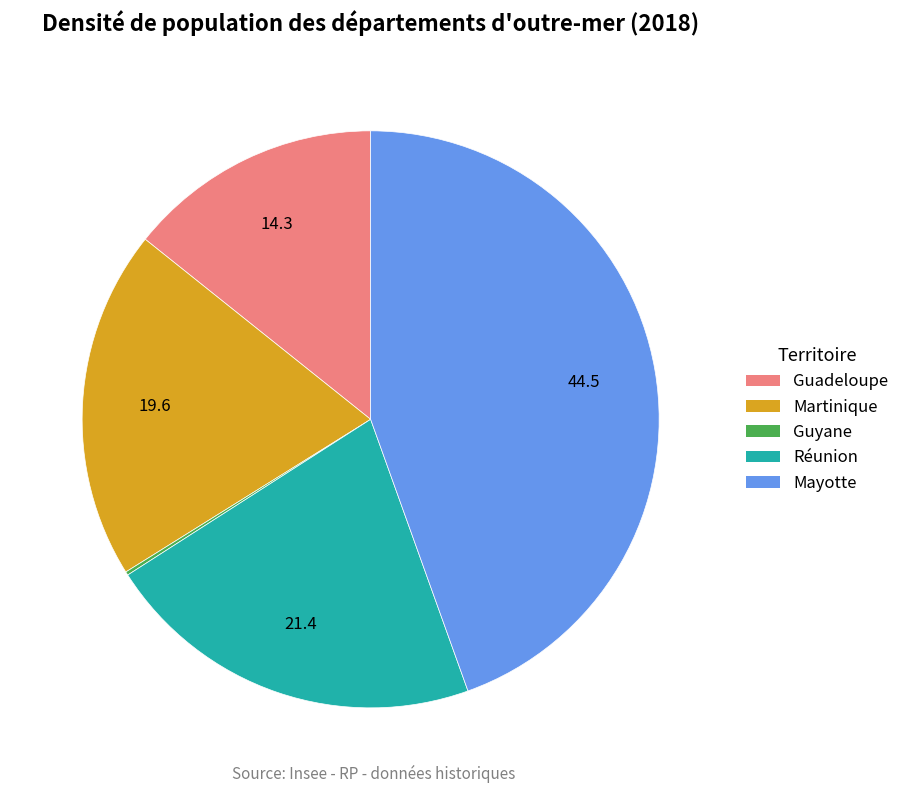

Between Mayotte and Réunion, which is larger?

Mayotte